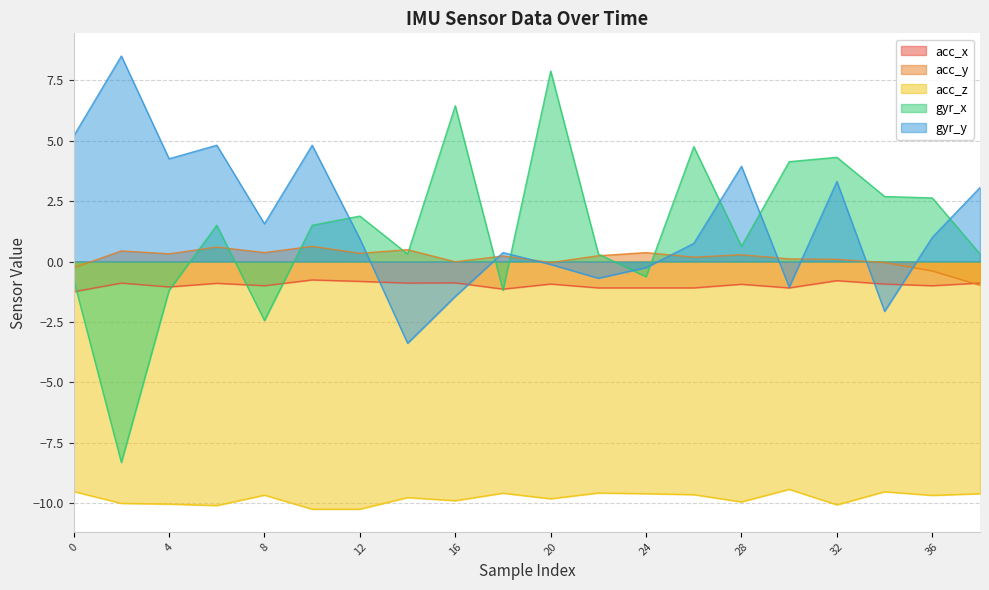

How many interior local valleys does the acc_z series have?

6